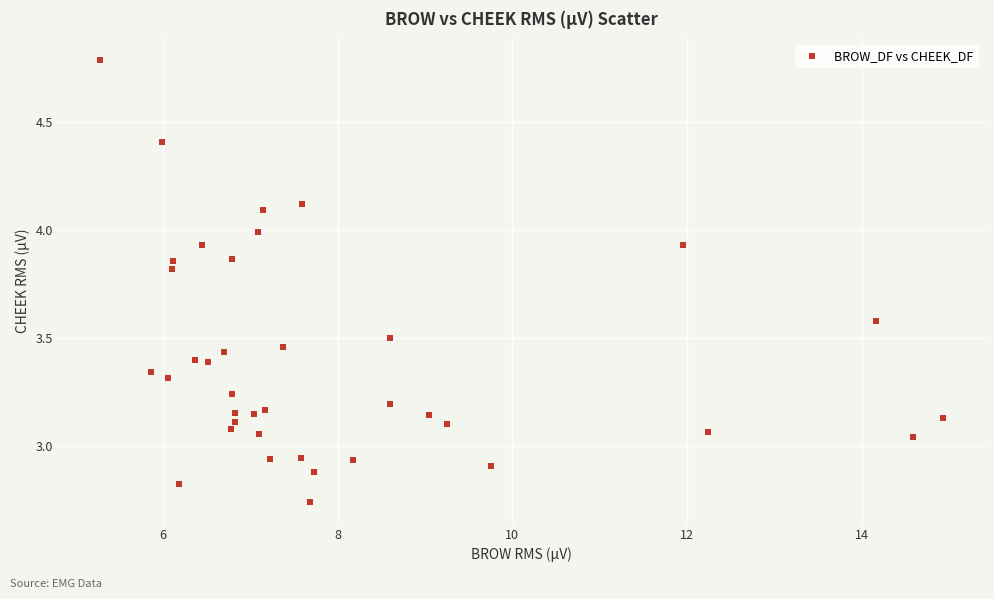

What is the range of X values (max minus min)?

9.7